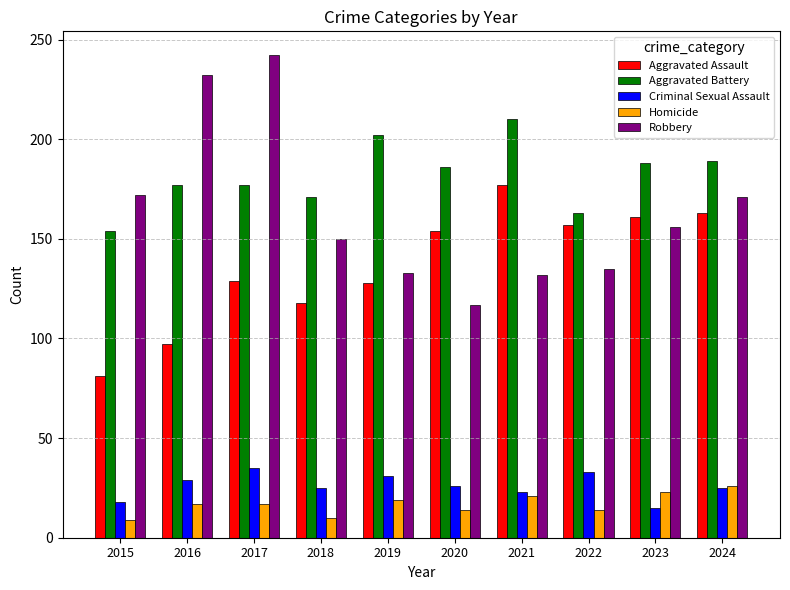

Which series has the largest total across all categories?

Aggravated Battery